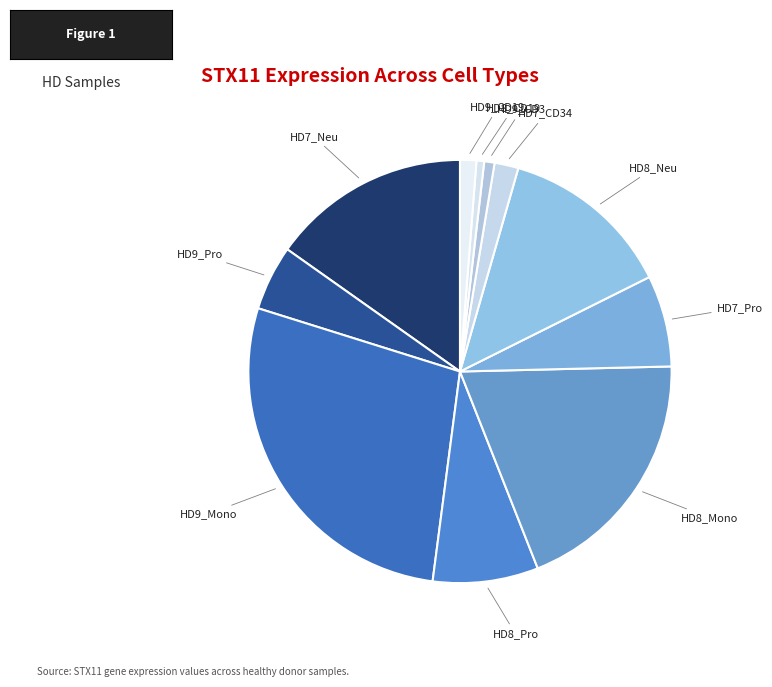

Which slice is the smallest?

HD8_CD19